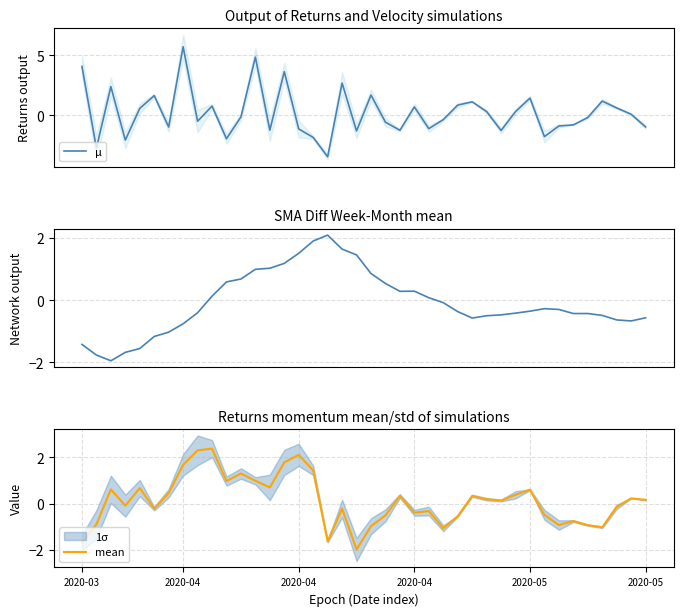

How many categories are shown in the chart?

40